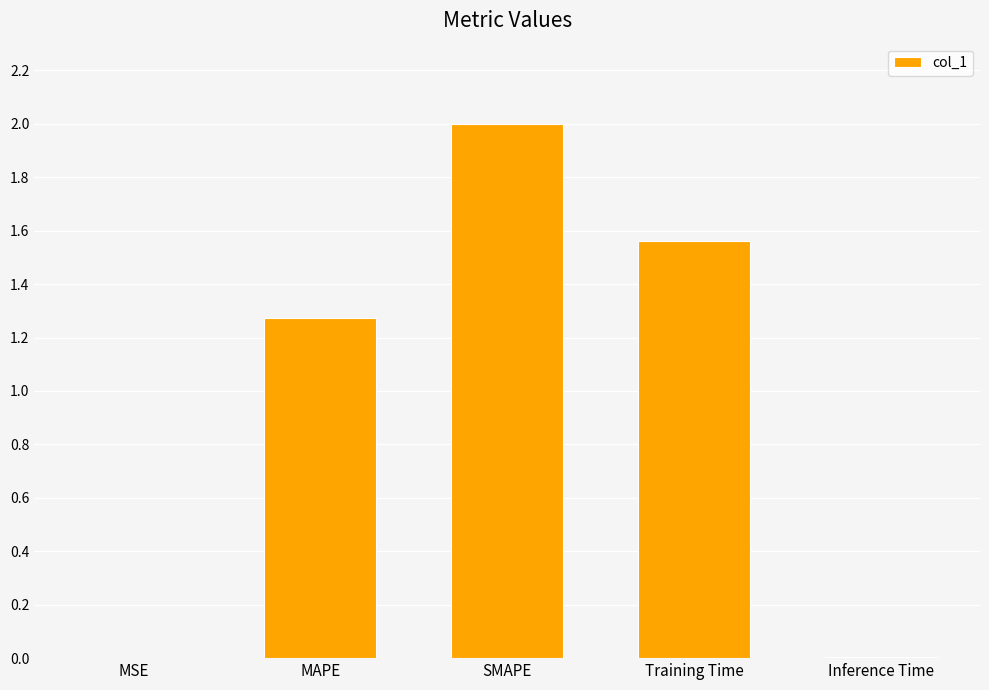

What is the sum of all values?

4.8